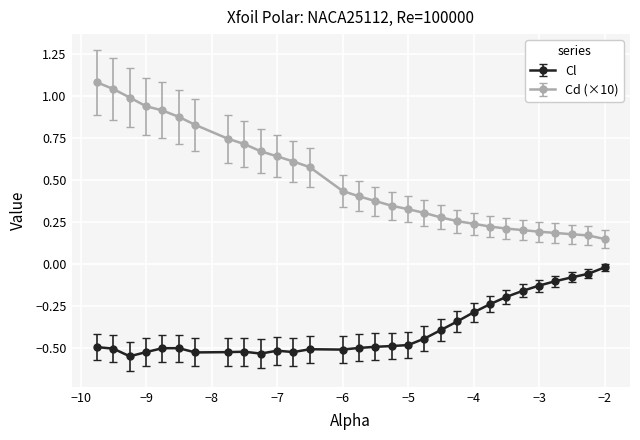

True or false: Cl and Cd (×10) intersect in this chart.

False